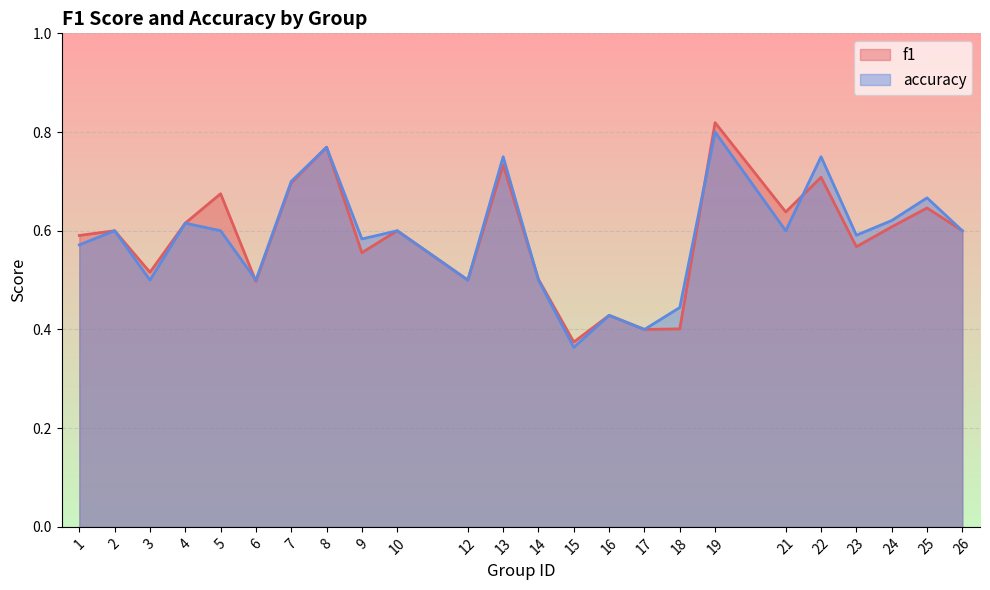

Which series has the largest range (max minus min)?

f1